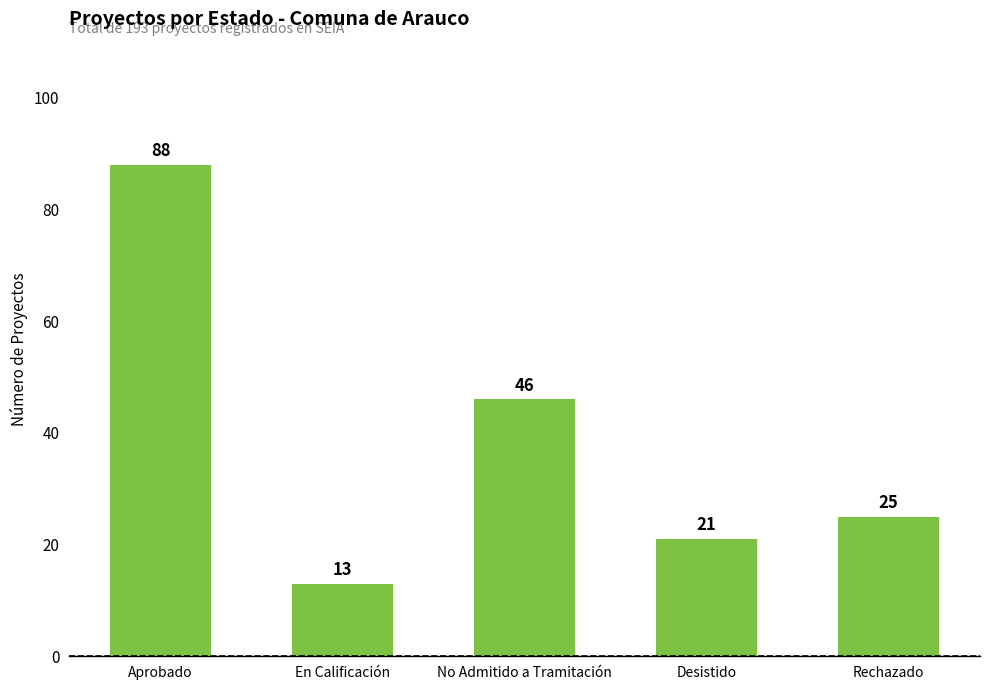

True or false: the data shows 15 at No Admitido a Tramitación.

False